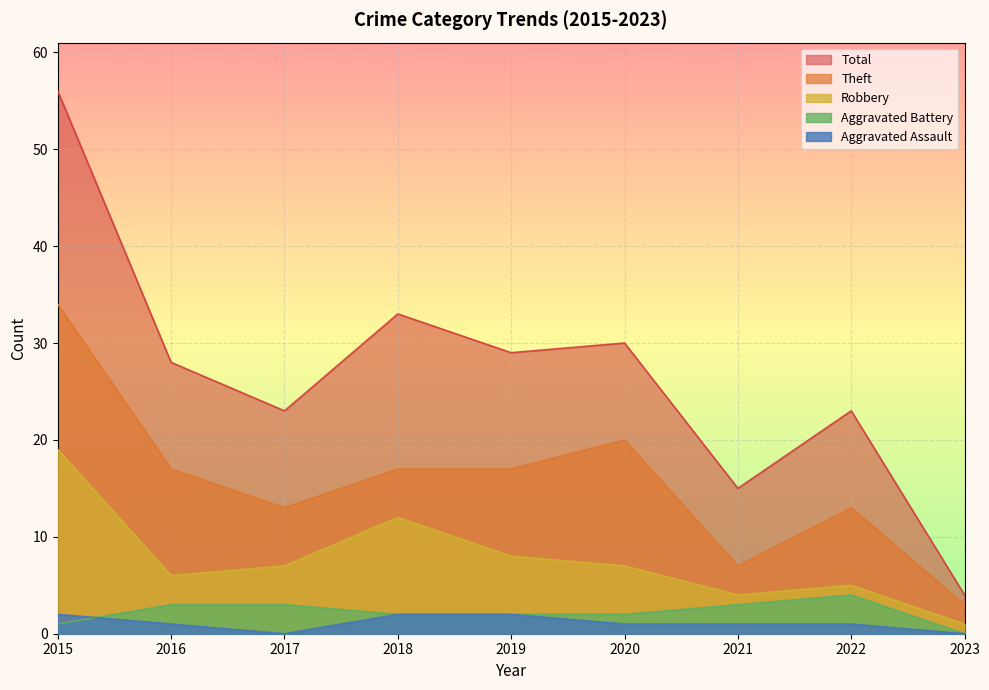

What is the highest value of the Robbery series?

19